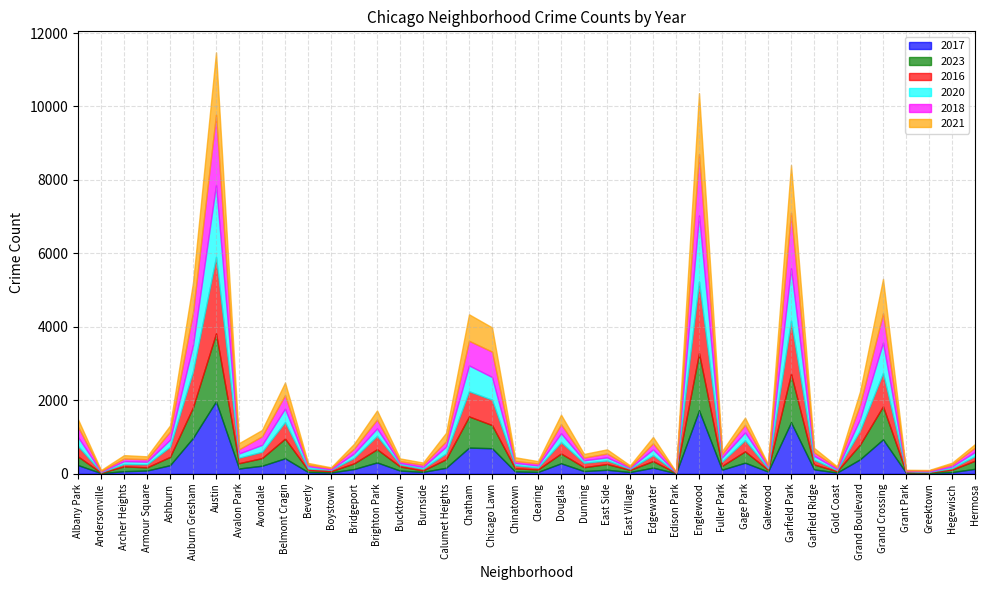

What is the label of the 20th point from the right?

Clearing